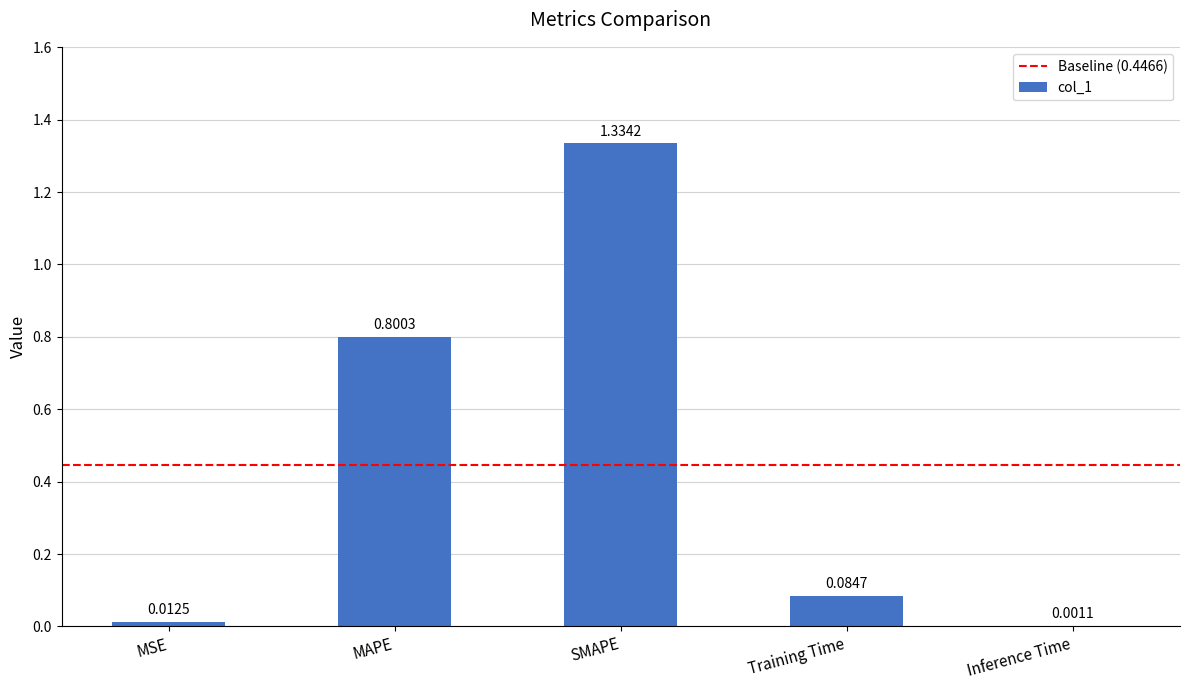

What is the sum of all values?

2.2